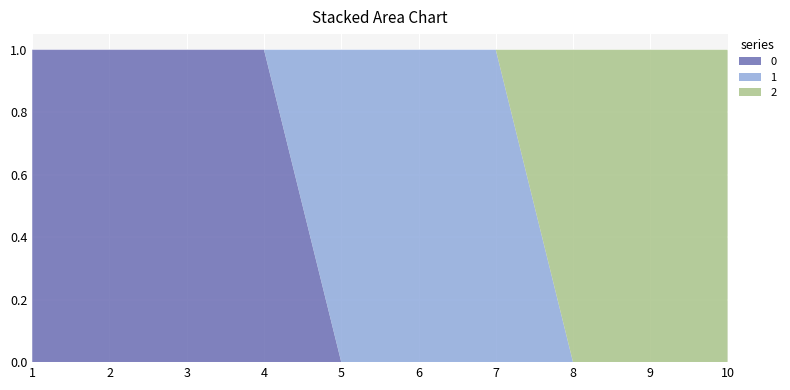

Reading right to left, what are all the values shown in this chart?

0: 0	0	0	0	0	0	1	1	1	1
1: 0	0	0	1	1	1	0	0	0	0
2: 1	1	1	0	0	0	0	0	0	0